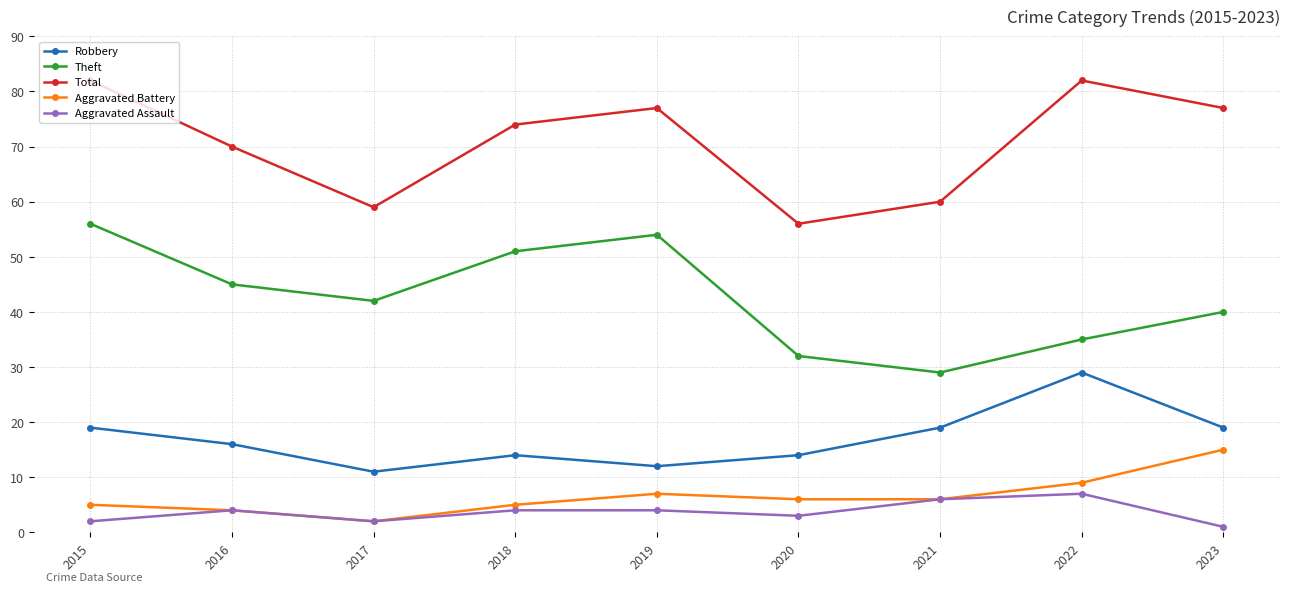

What is the average value of the Total series?

71